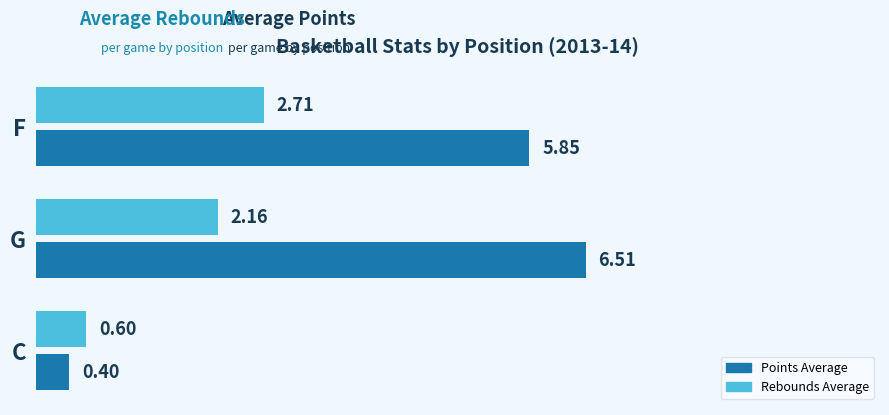

What is the difference between the maximum and minimum values in the Points Average series?

6.1